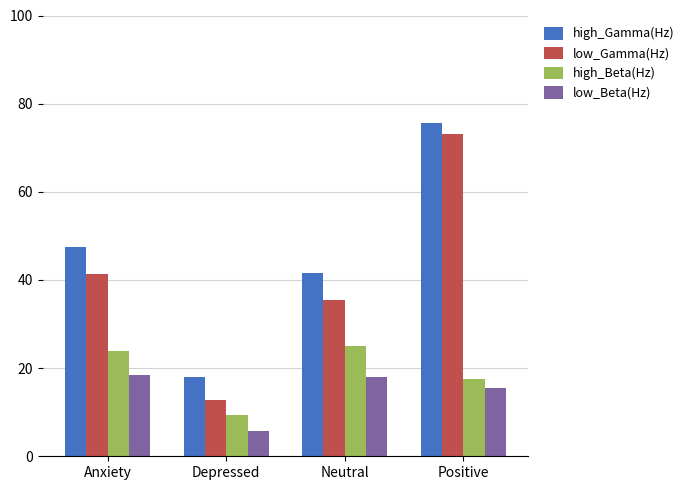

What is the sum of the low_Gamma(Hz) values at Neutral and Anxiety?

76.8